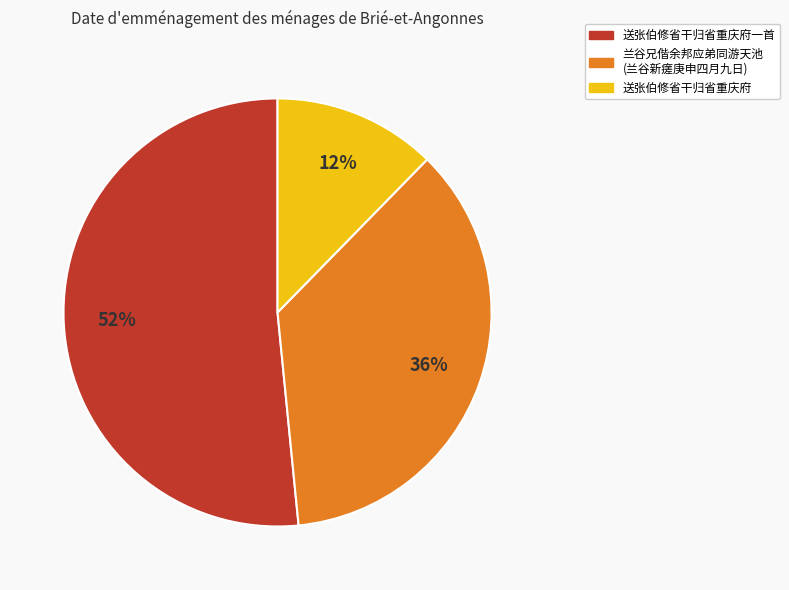

To the nearest percent, what is the average slice percentage?

33%